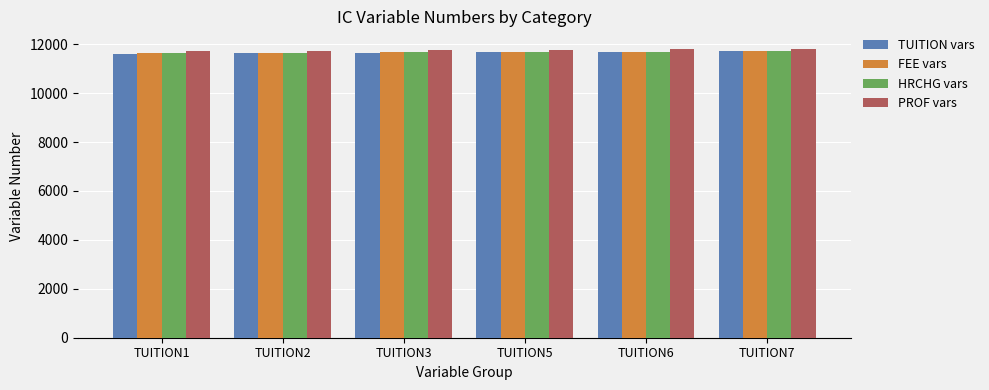

What is the total value across all series at TUITION2?

46664